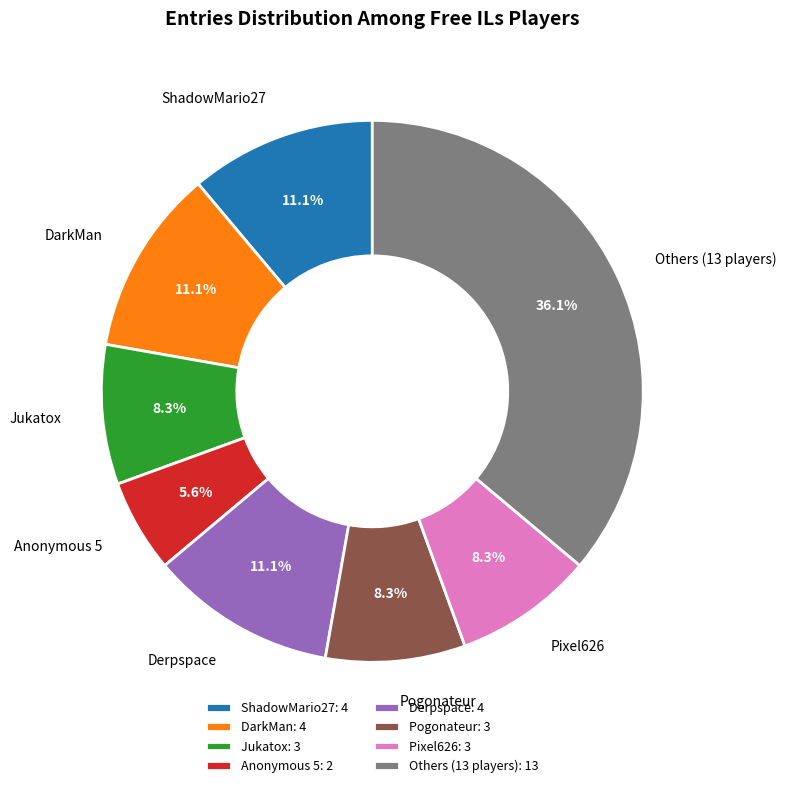

To the nearest percent, what is the average slice percentage?

12%